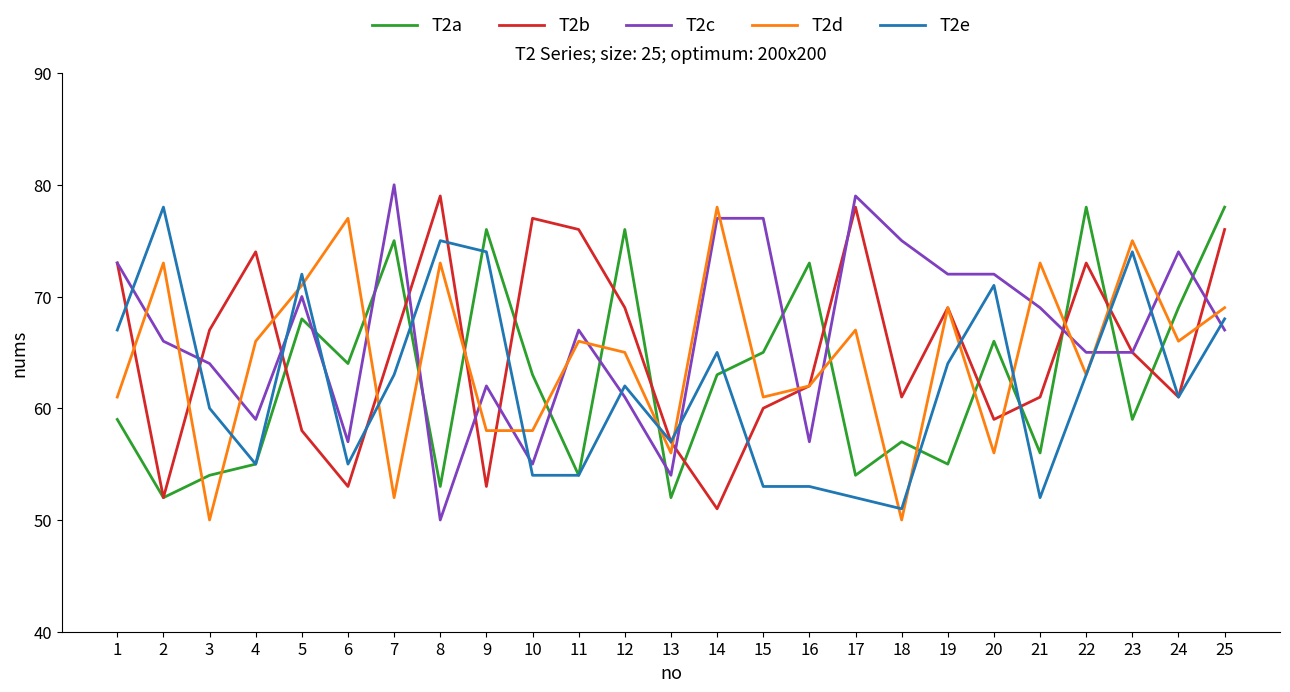

The value of T2c at 19 is 46. True or false?

False